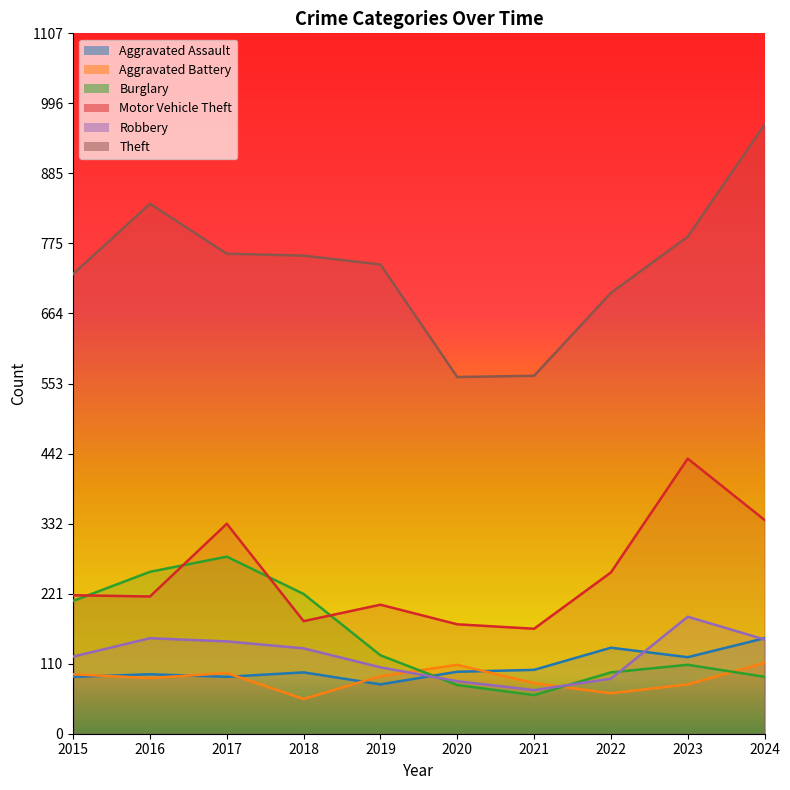

Is it true that Burglary equals 149 at 2023?

False